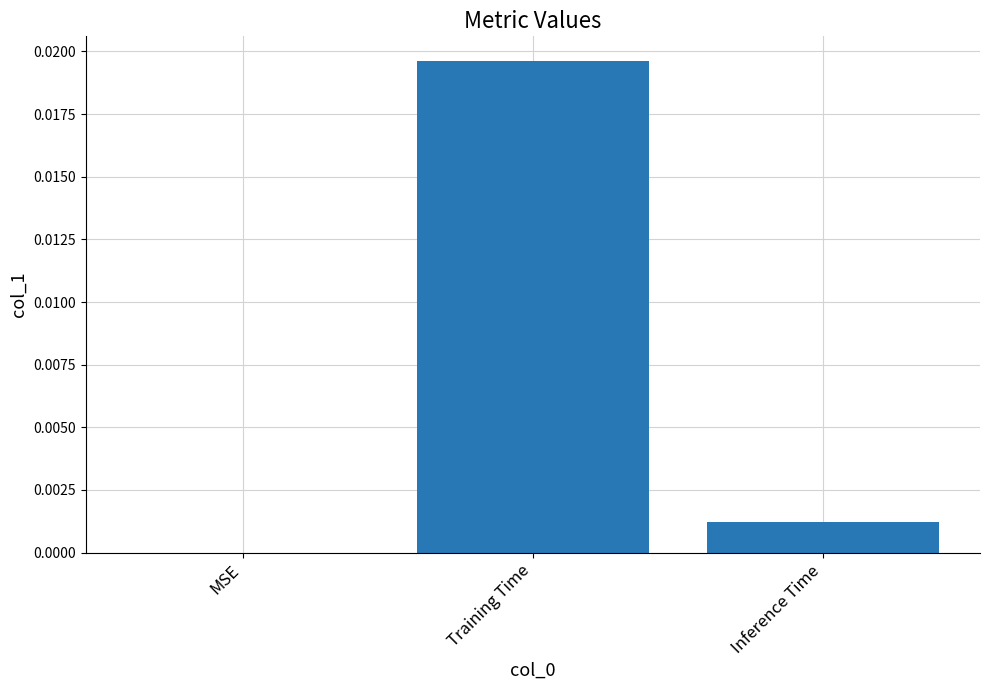

Count the number of data series in this chart.

1